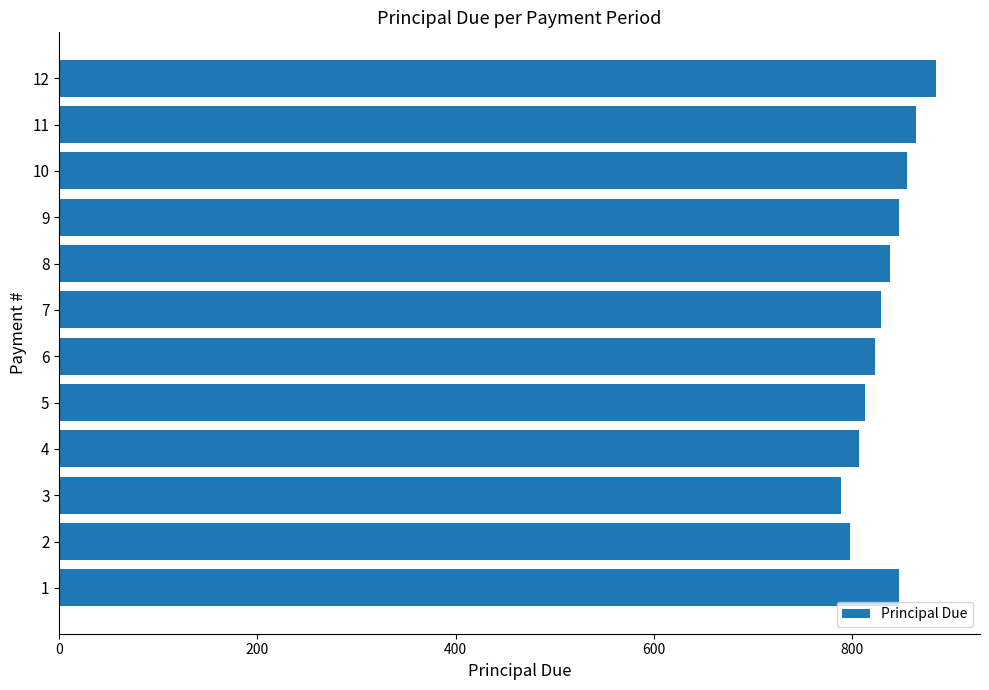

What is the greatest value displayed?

885.1